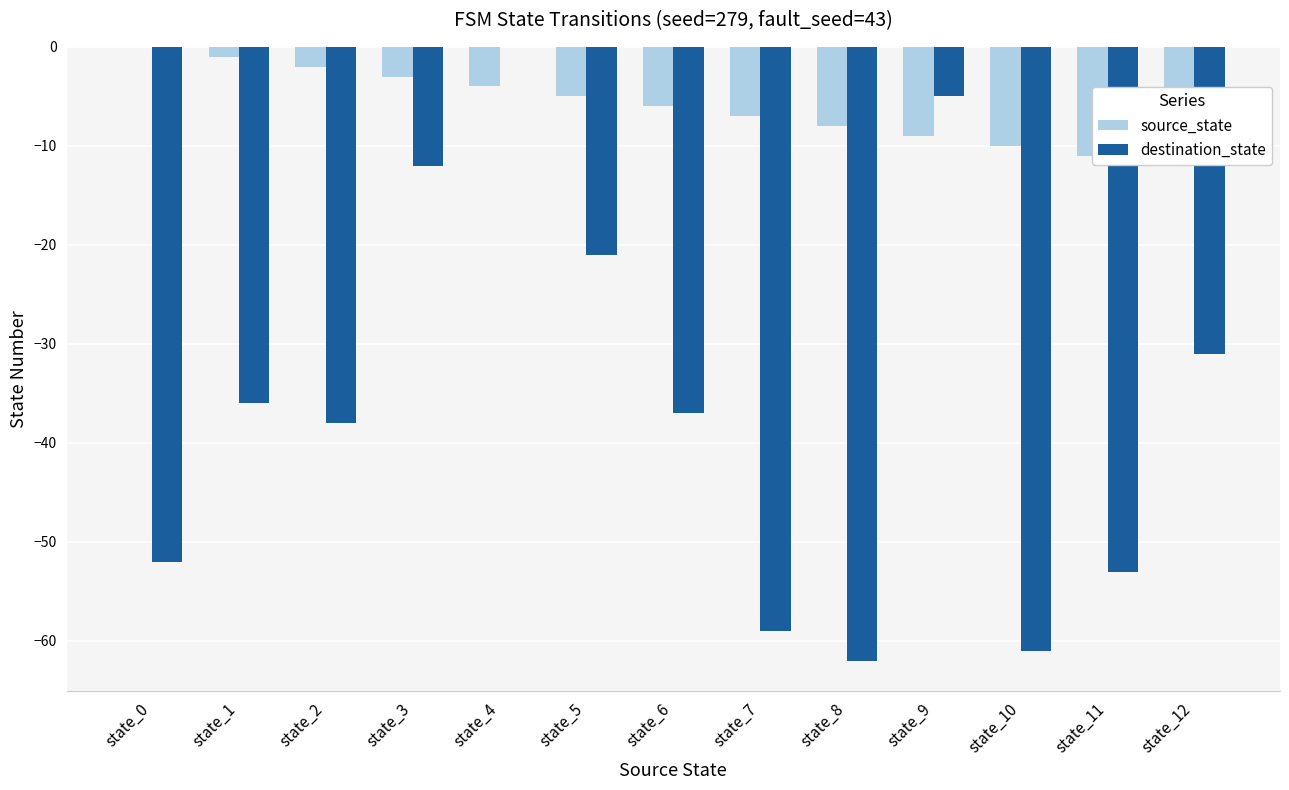

True or false: source_state has a value of -9 at state_9.

True